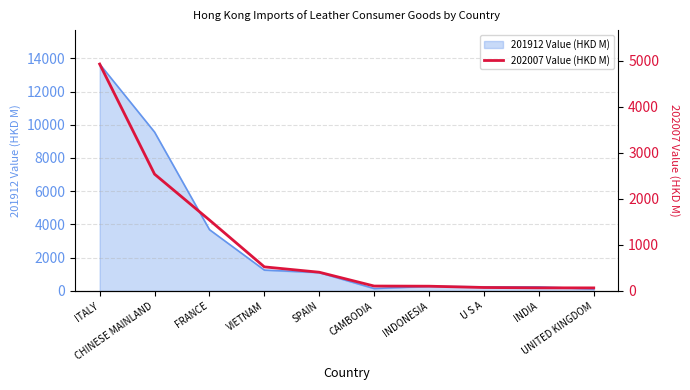

What is the label of the 2nd point from the left?

CHINESE MAINLAND